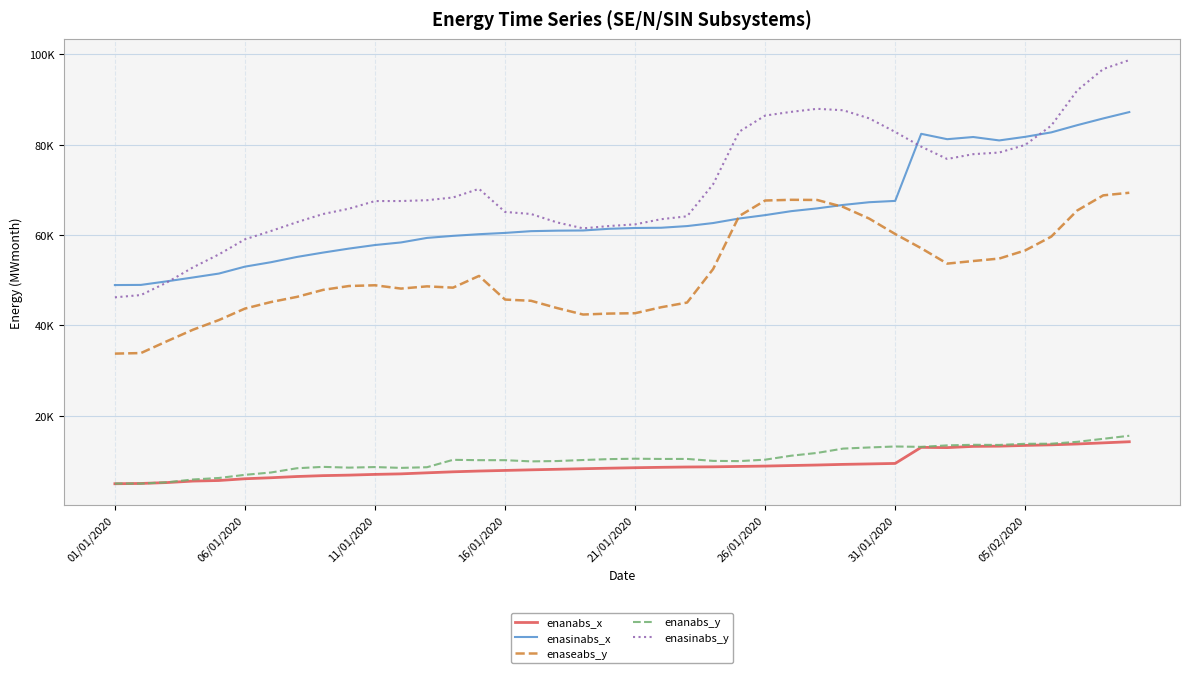

What are all the series names shown in the legend?

enanabs_x, enasinabs_x, enaseabs_y, enanabs_y, enasinabs_y